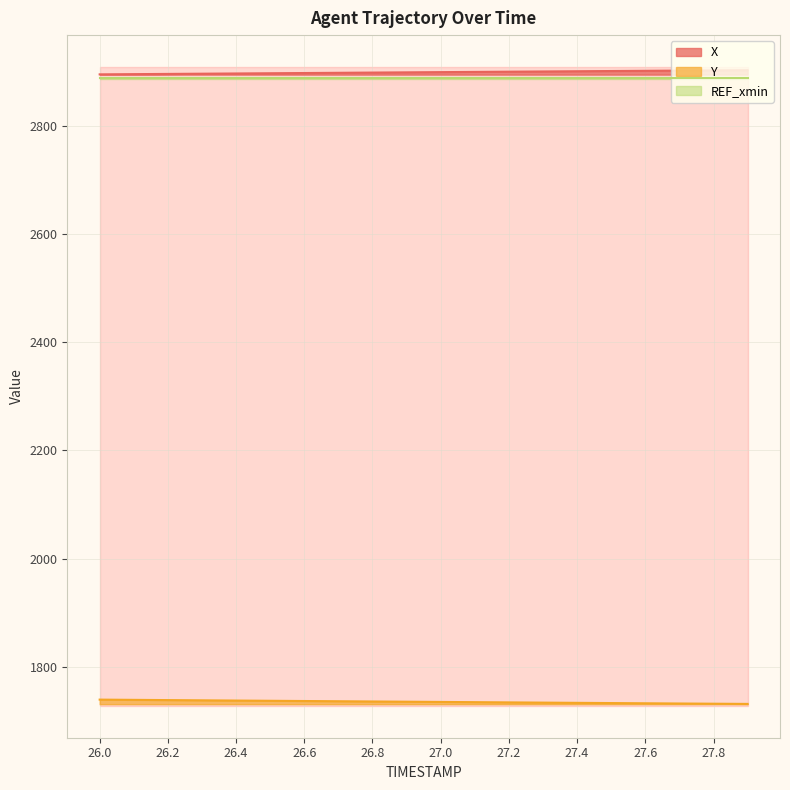

How many lines are shown in the chart?

2